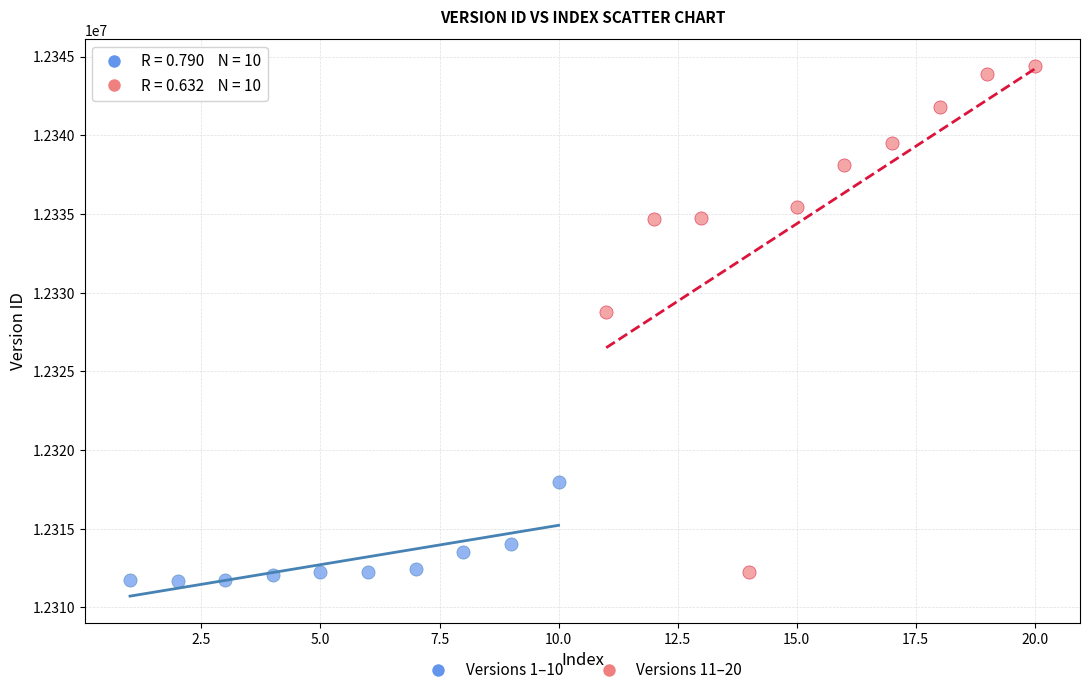

Which series has the largest Y range (max minus min)?

Versions 11–20